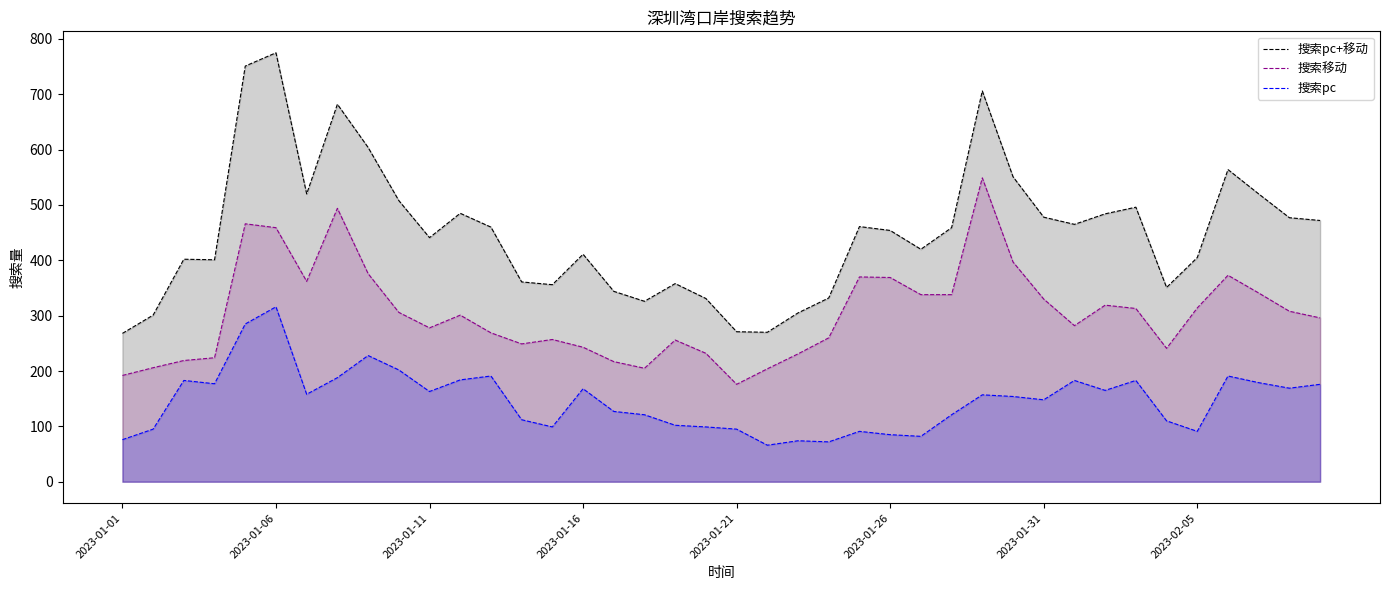

Which series has the largest range (max minus min)?

搜索pc+移动